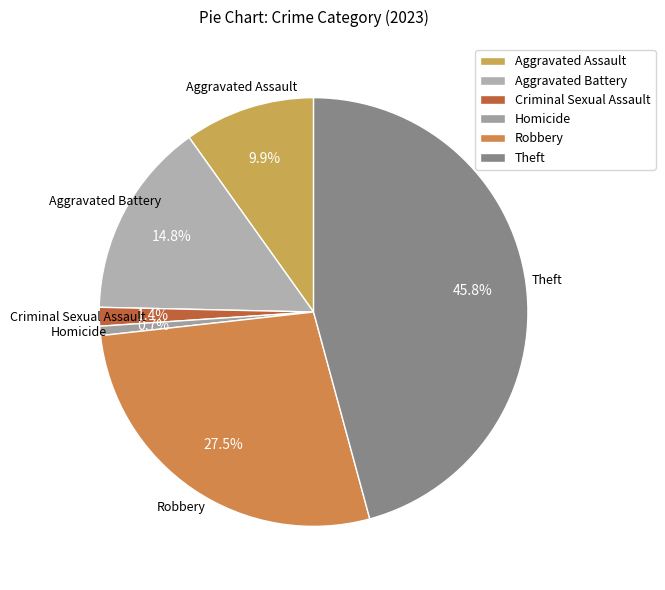

What percentage do Theft and Robbery together represent?

73.2%